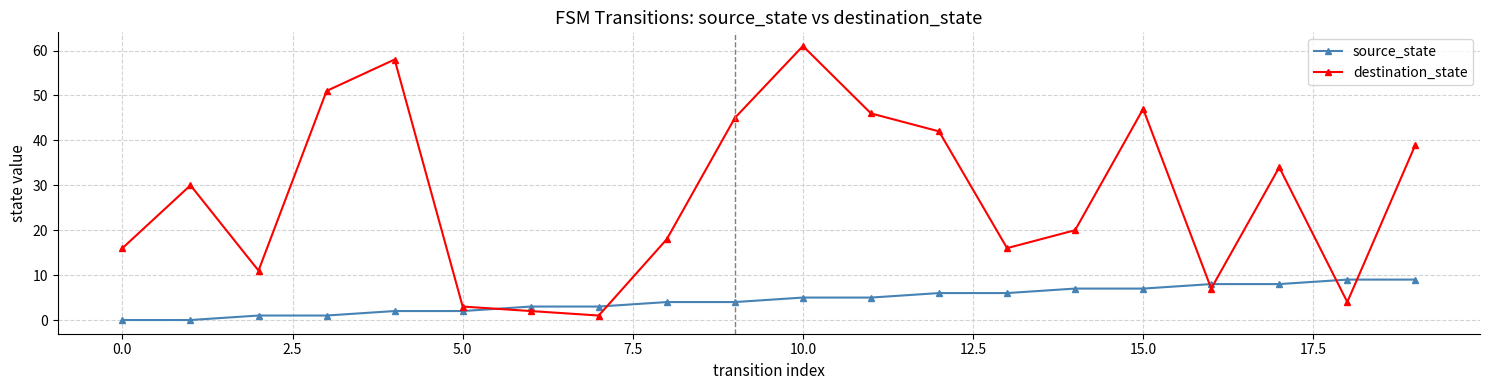

What is the value of the source_state point at the 14th from the left?

6